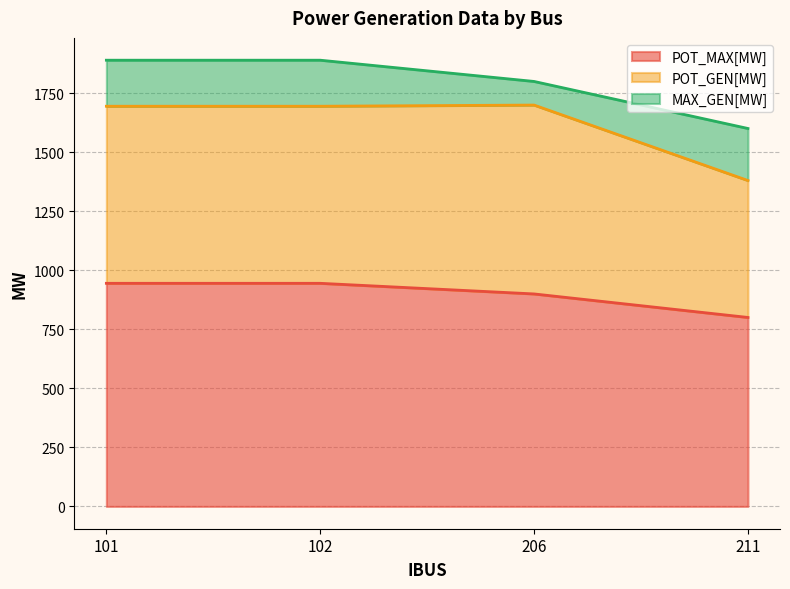

Where is the first local maximum for POT_GEN[MW]?

206